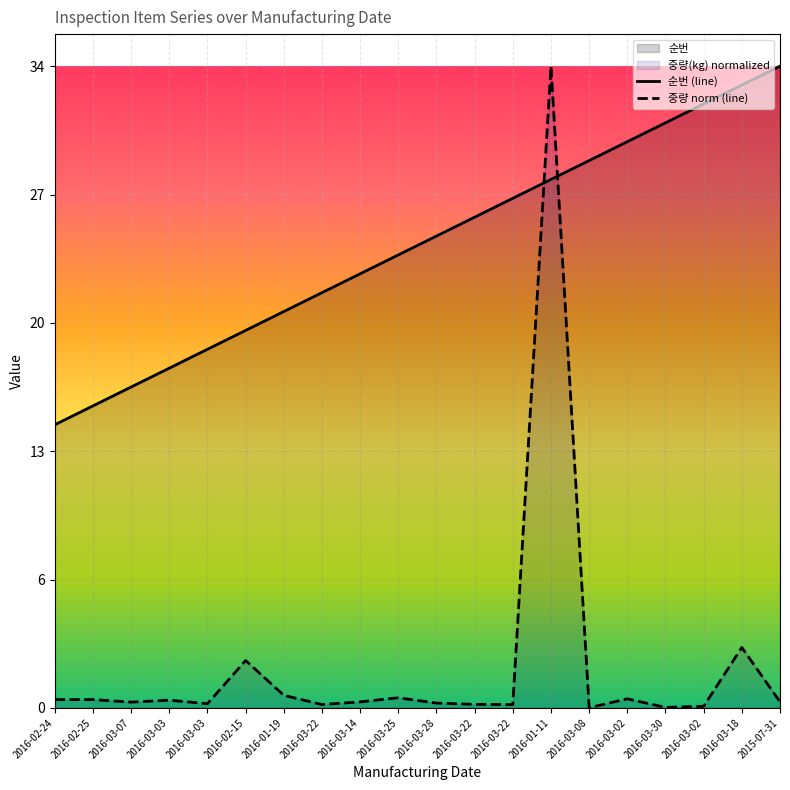

What is the label of the 8th point from the right?

2016-03-22